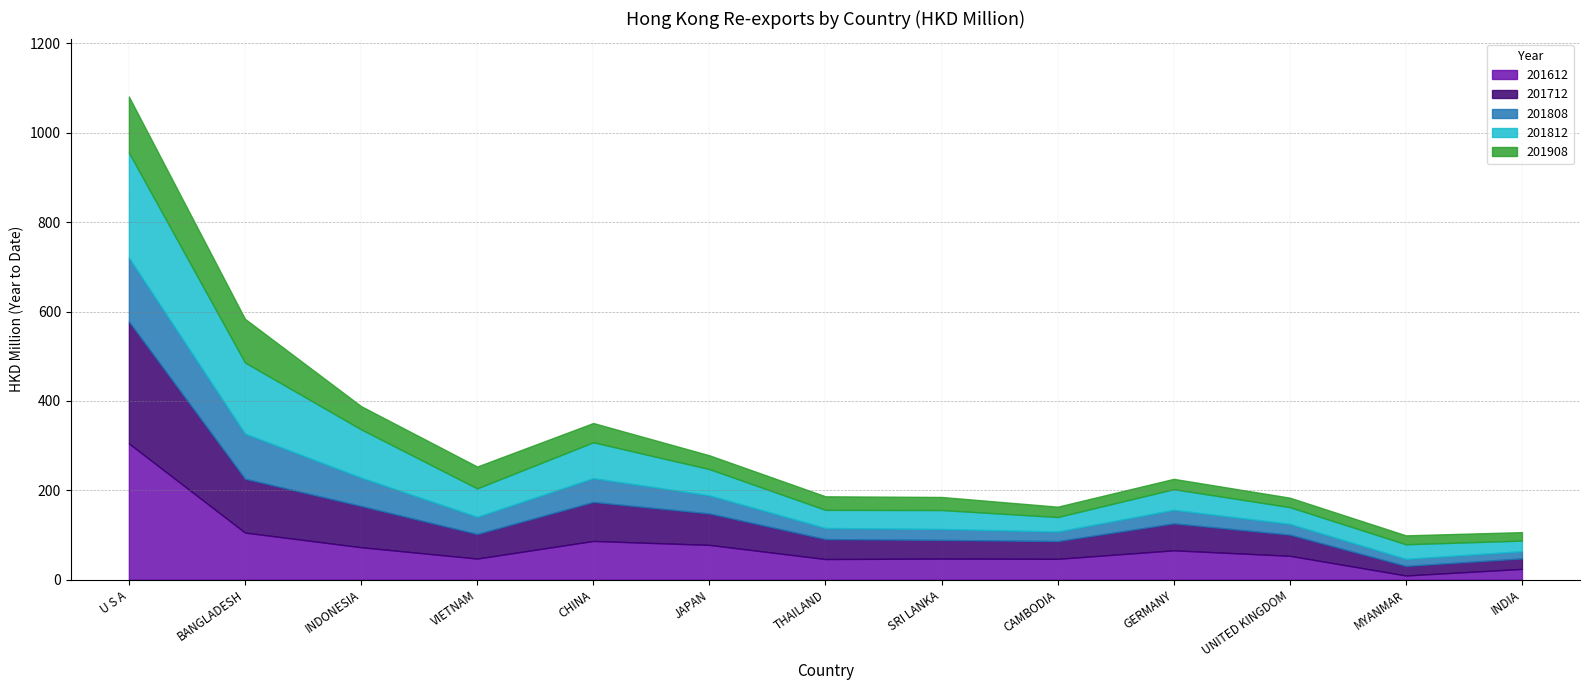

Which has a higher value, CAMBODIA or INDIA?

CAMBODIA